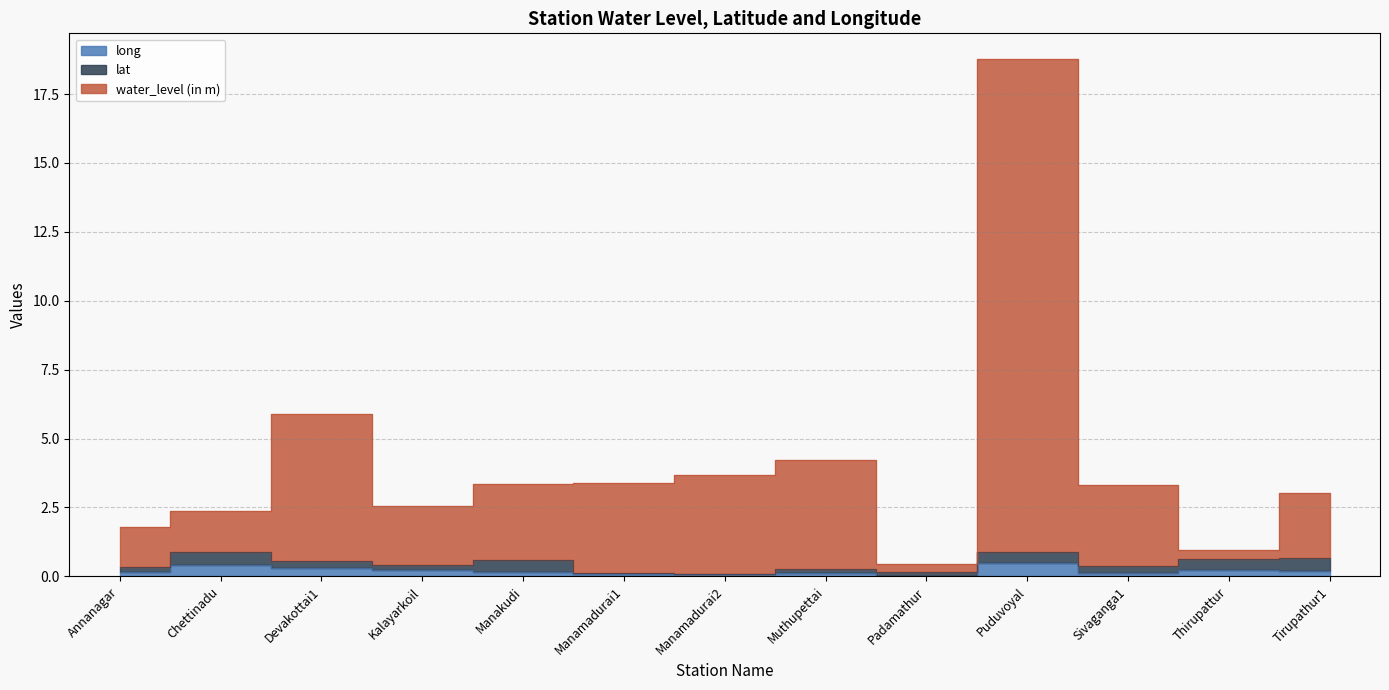

What is the difference between the long values at Devakottai1 and Tirupathur1?

0.1